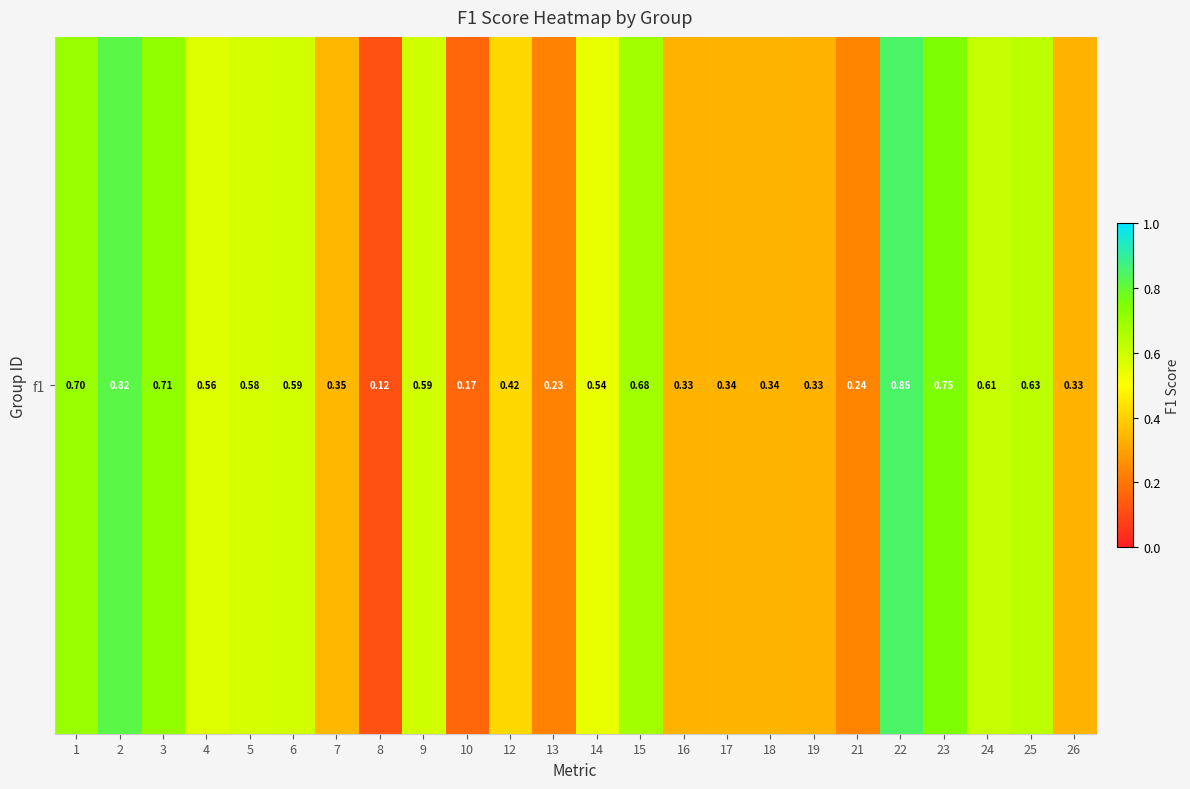

The chart shows a value of 0.2 at 18. True or false?

False